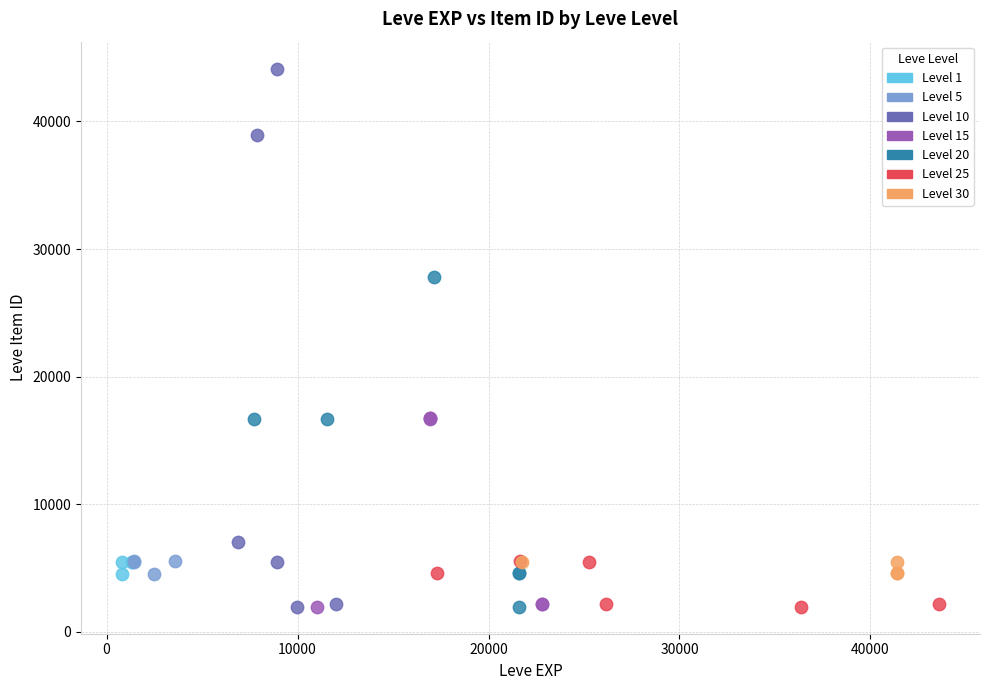

Which series contains the highest Y value?

Level 10